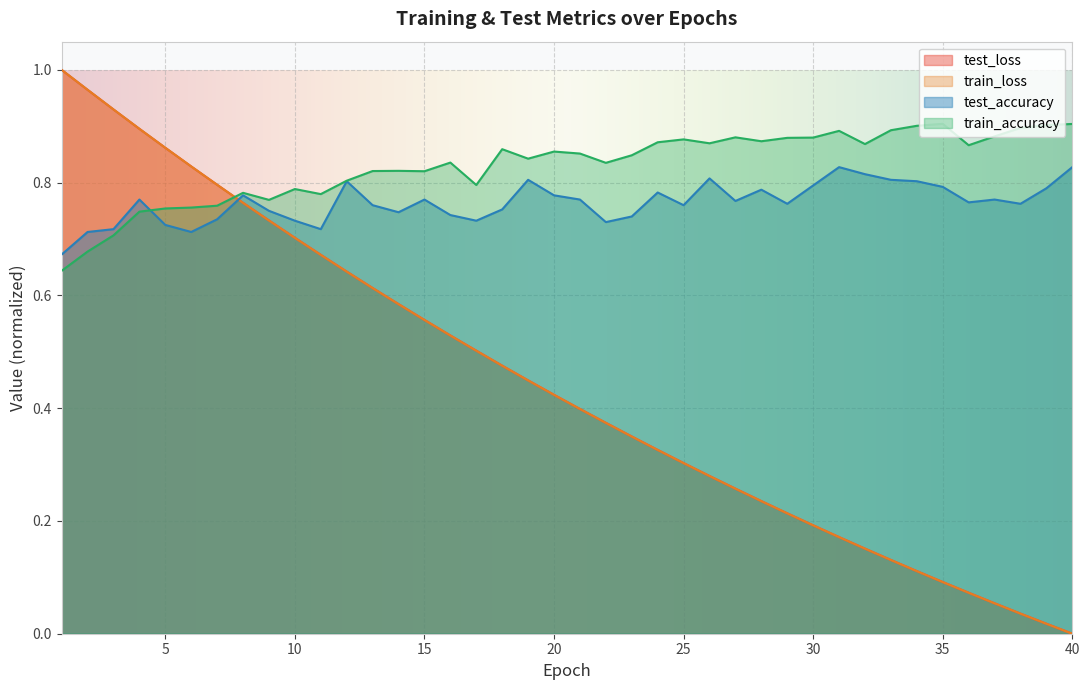

How many lines are shown in the chart?

4